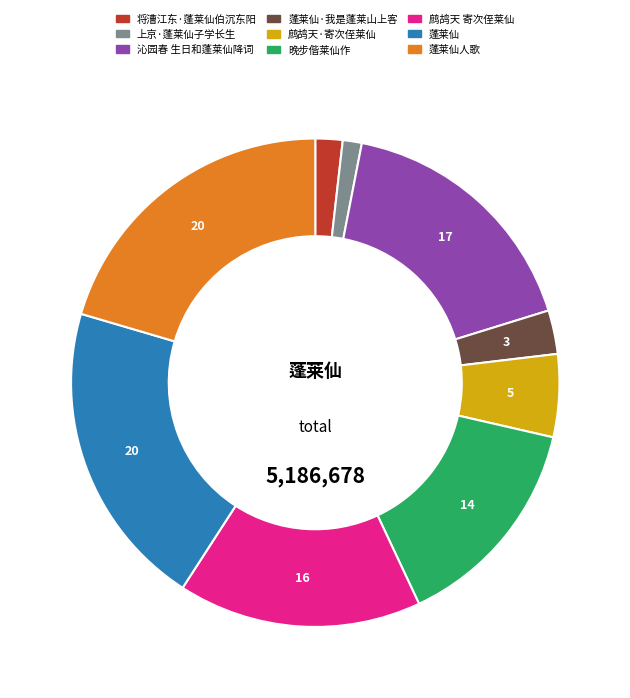

Does any single category account for the majority?

No